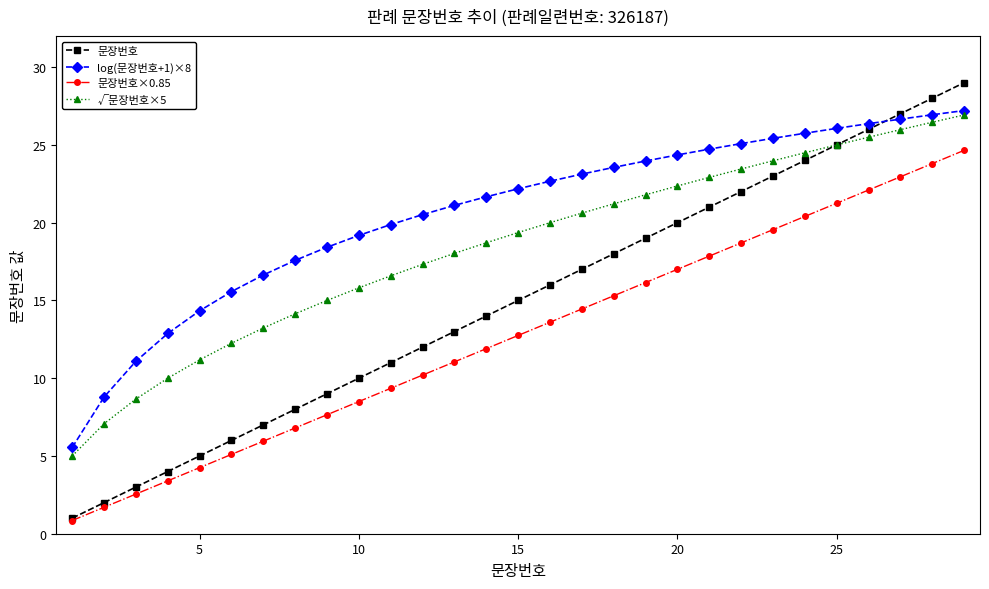

What is the maximum value for √문장번호×5?

26.9